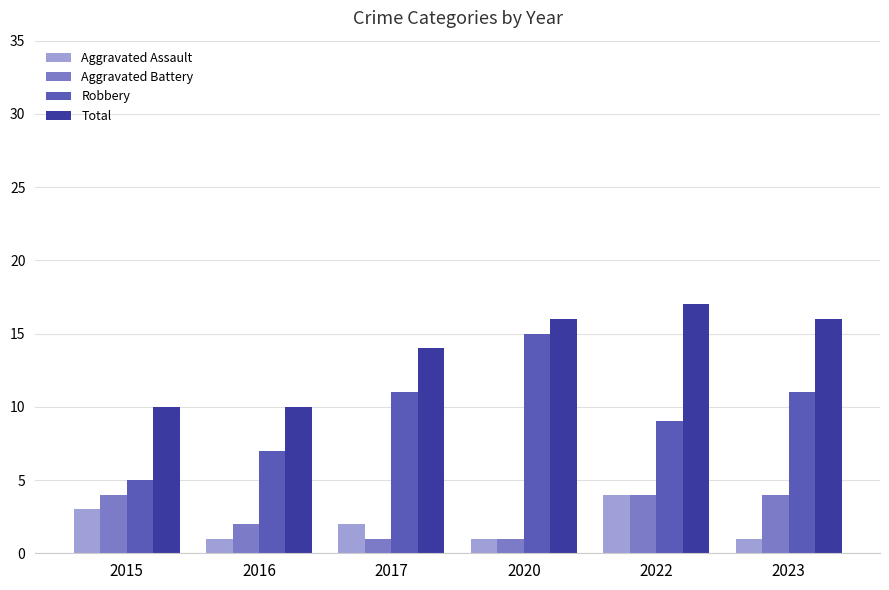

What are all the series names shown in the legend?

Aggravated Assault, Aggravated Battery, Robbery, Total